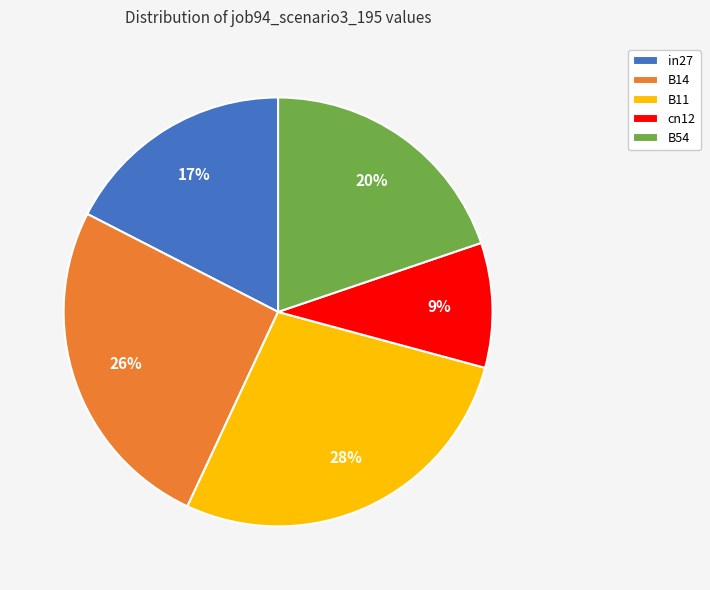

To the nearest percent, what portion does in27 represent?

17%